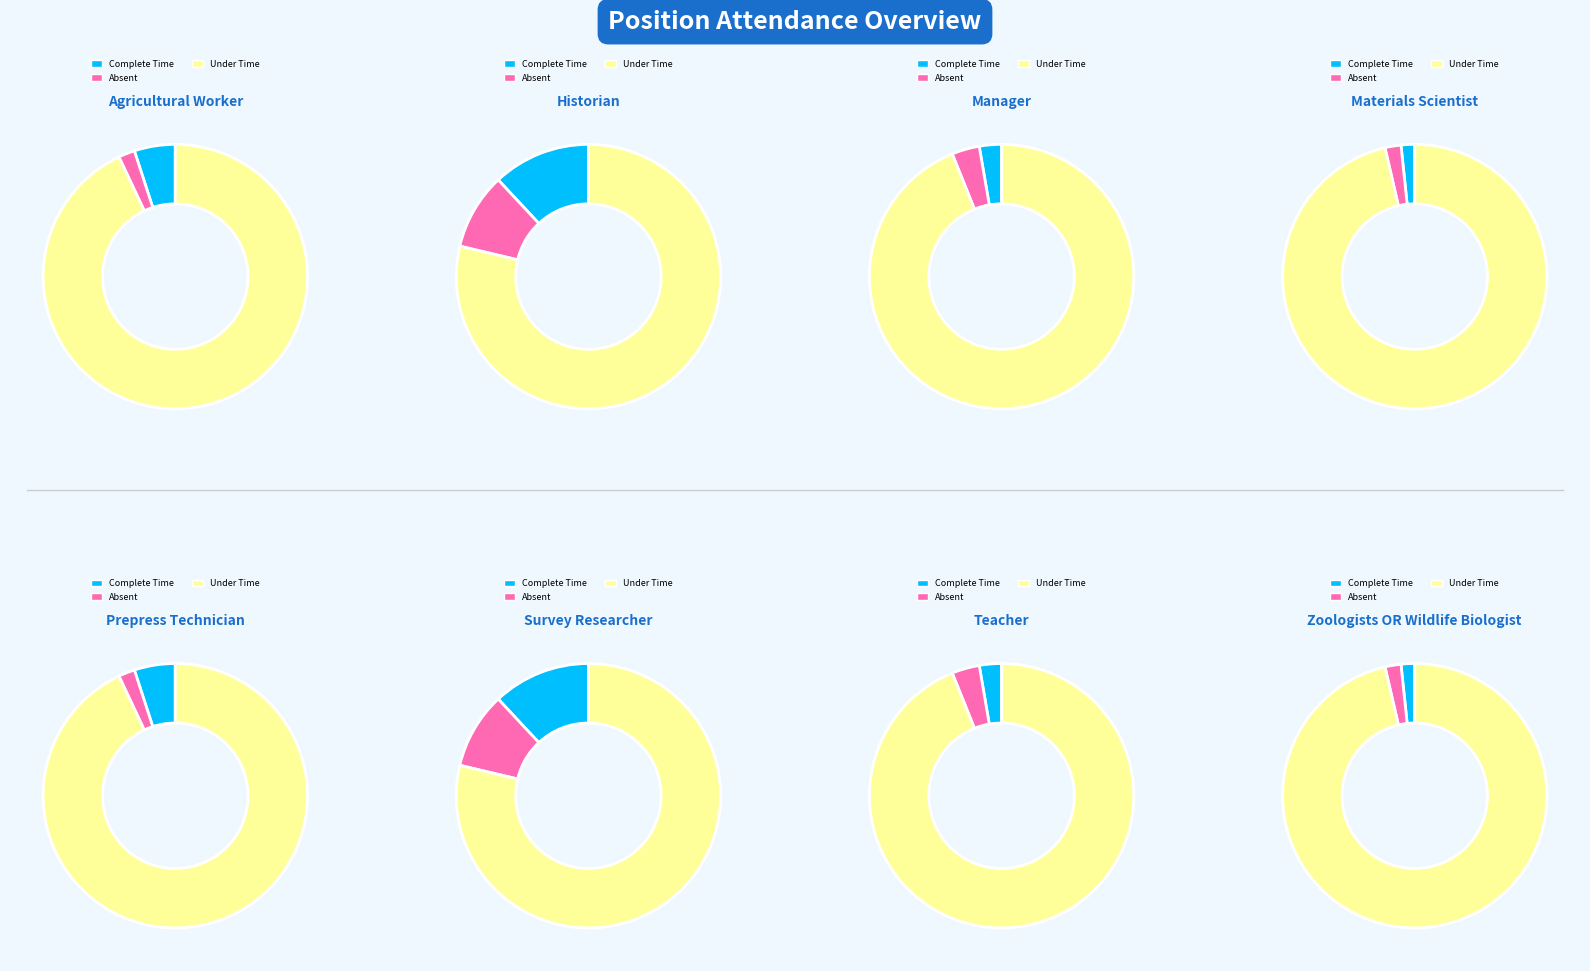

Is the sum of Row 2 and Row 0 greater than half?

No